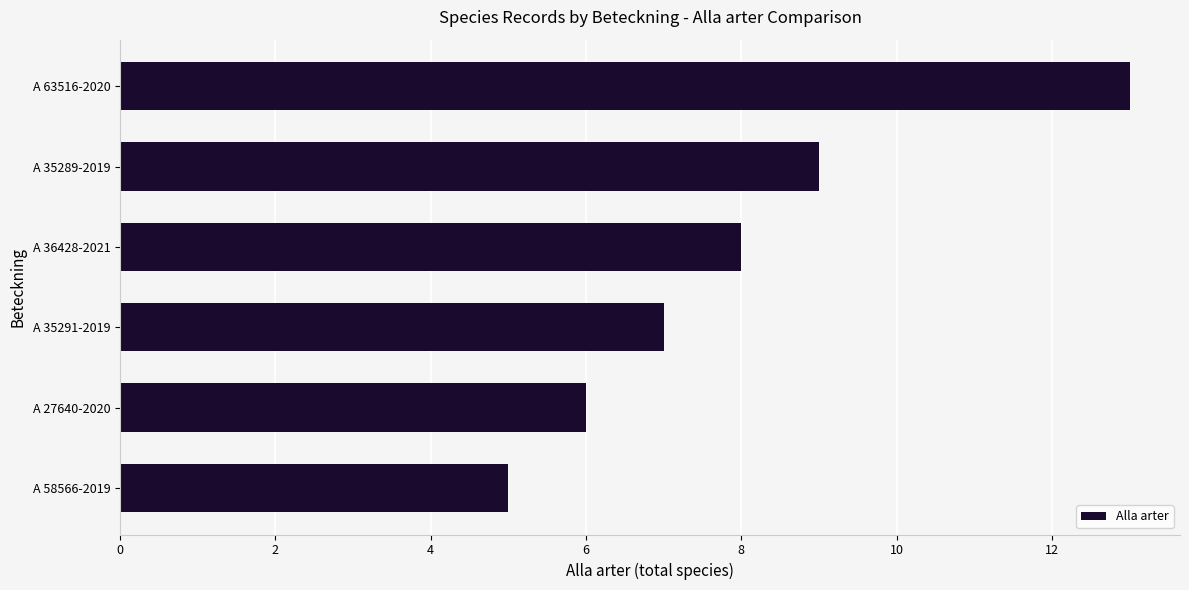

Rank the categories by value from lowest to highest.

A 58566-2019, A 27640-2020, A 35291-2019, A 36428-2021, A 35289-2019, A 63516-2020